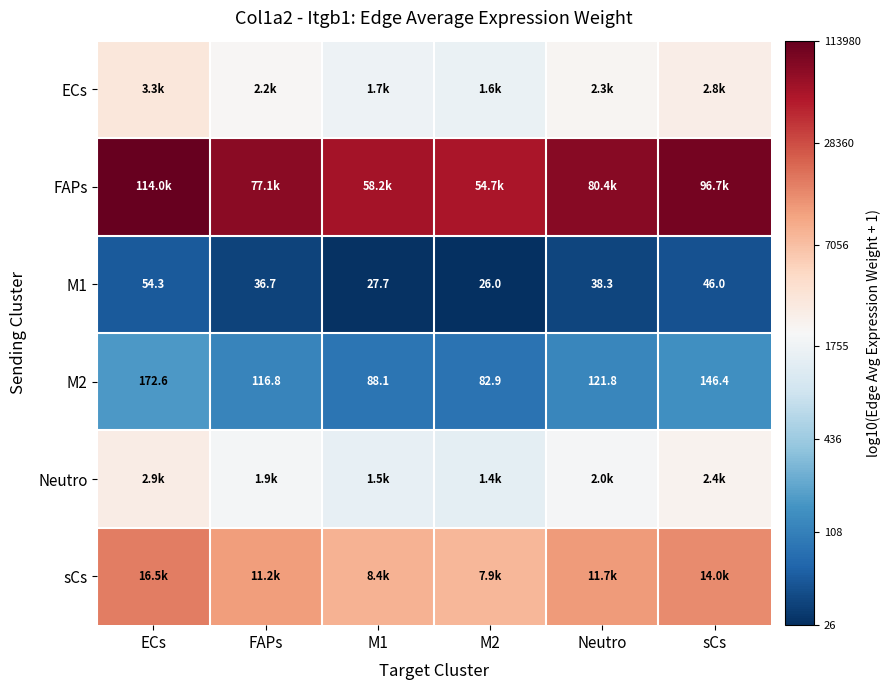

At which category does the chart reach its peak across all series?

ECs